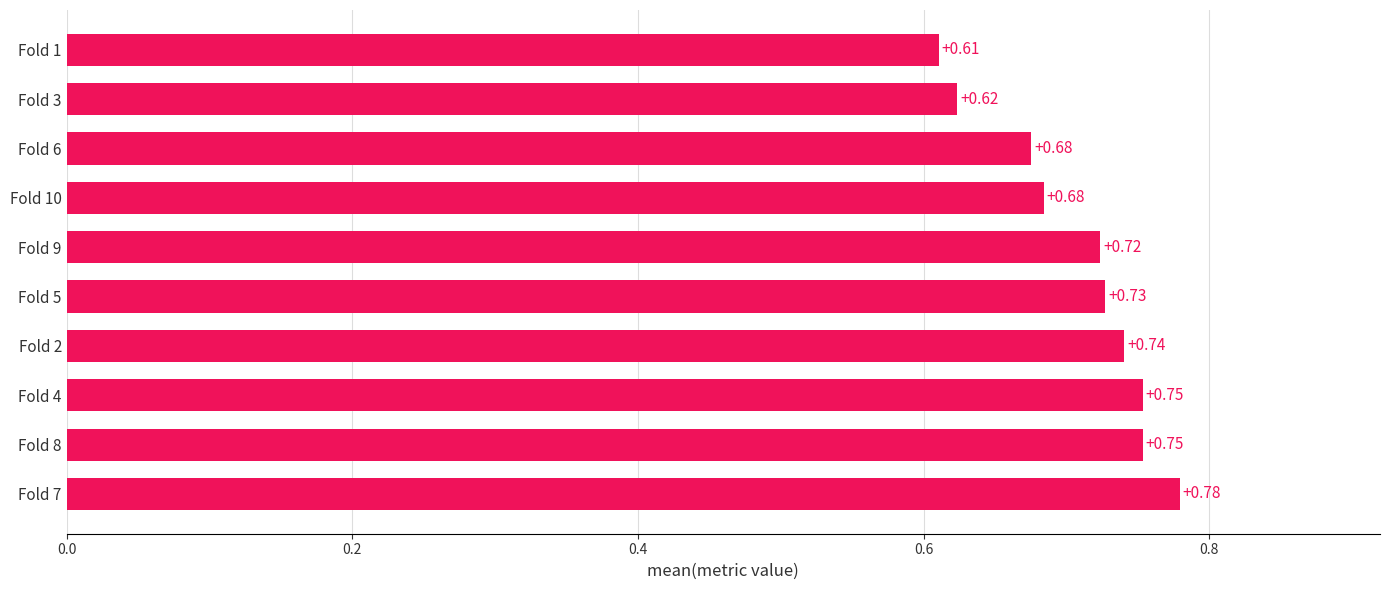

What is the difference between the maximum and minimum values?

0.2